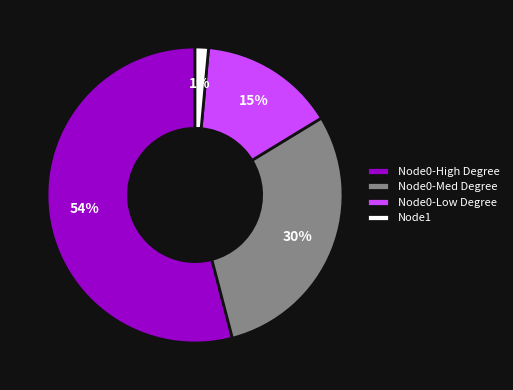

Do Node0-Med Degree and Node0-Low Degree together represent more than half of the pie?

No